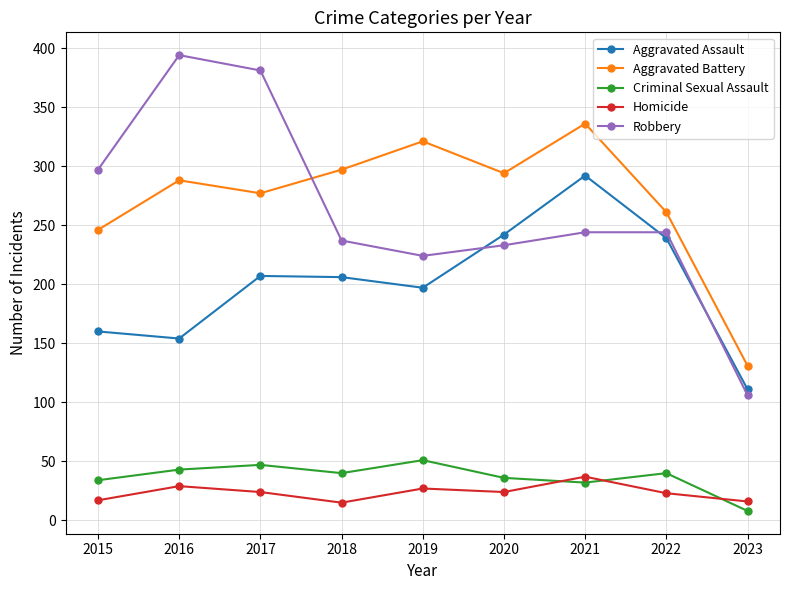

What is the value of the Homicide point at the 4th from the left?

15